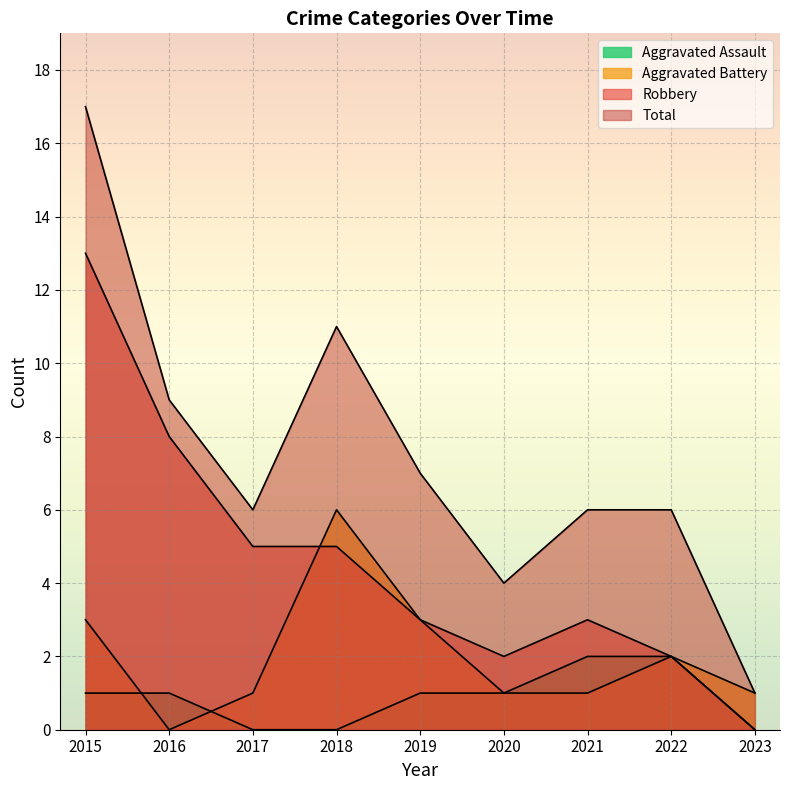

Reading right to left, what are all the values shown in this chart?

Aggravated Assault: 2023=0	2022=2	2021=2	2020=1	2019=1	2018=0	2017=0	2016=1	2015=1
Aggravated Battery: 2023=1	2022=2	2021=1	2020=1	2019=3	2018=6	2017=1	2016=0	2015=3
Robbery: 2023=0	2022=2	2021=3	2020=2	2019=3	2018=5	2017=5	2016=8	2015=13
Total: 2023=1	2022=6	2021=6	2020=4	2019=7	2018=11	2017=6	2016=9	2015=17